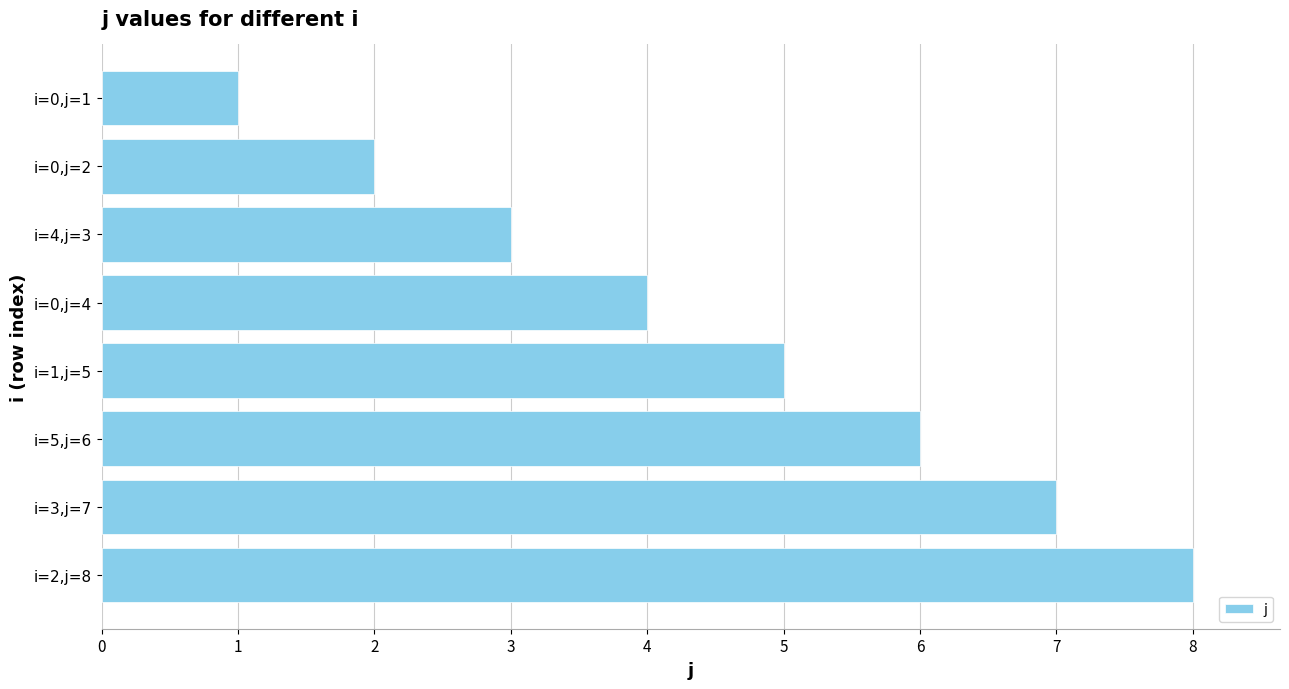

What is the greatest value displayed?

8